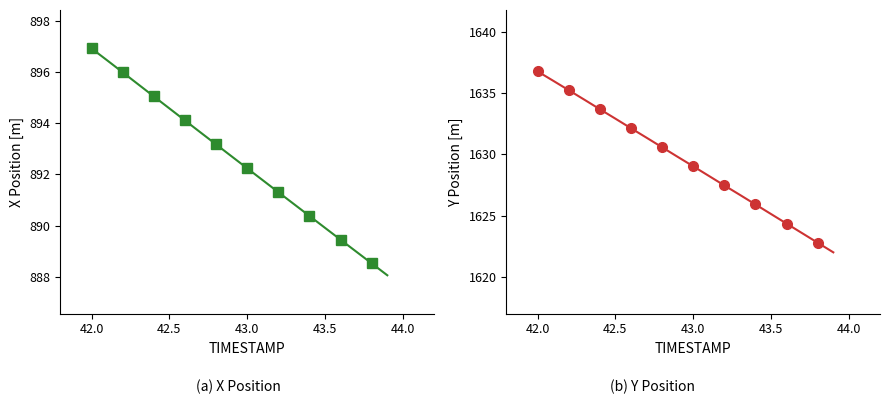

Which series has the widest spread of values?

Y